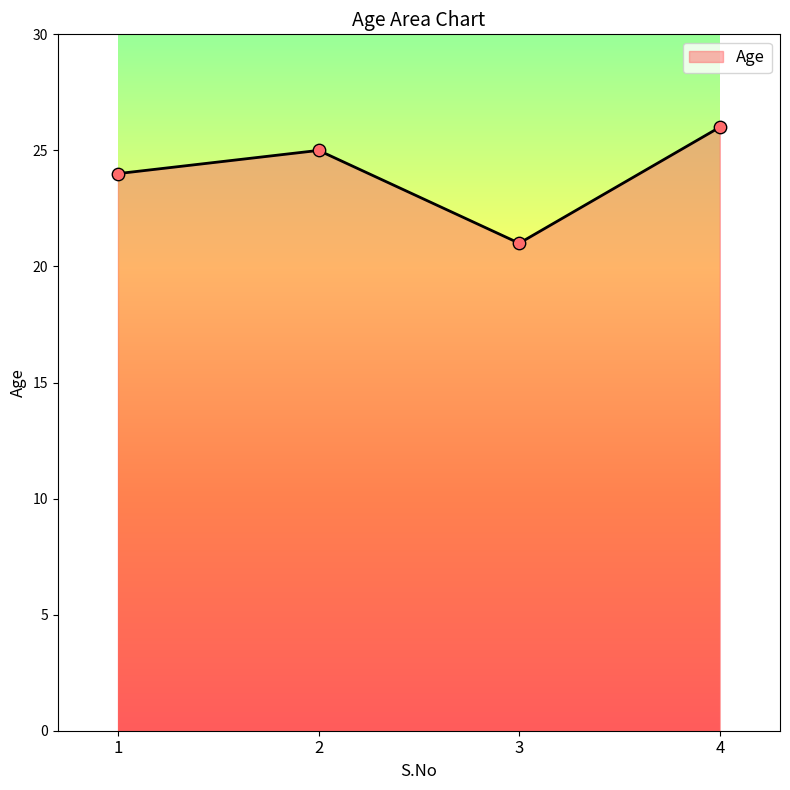

Which has a higher value, 1 or 2?

2